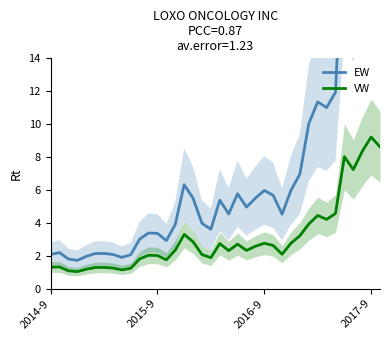

The value of VW at 2014-9 is 0.3. True or false?

False